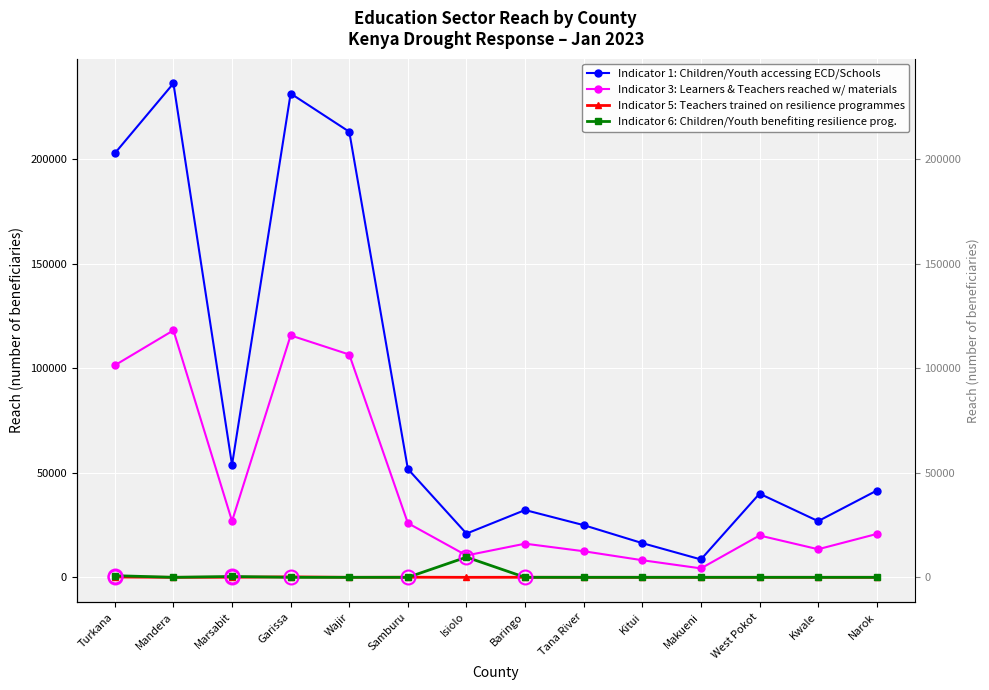

Reading left to right, extract all data points from this chart.

Indicator 1: Children/Youth accessing ECD/Schools: 202912	236376	53800	231528	213232	51848	20930	32205	24970	16365	8555	40035	26885	41510
Indicator 3: Learners & Teachers reached w/ materials: 101456	118188	26900	115764	106616	25924	10465	16103	12485	8183	4278	20018	13443	20755
Indicator 5: Teachers trained on resilience programmes: 159	0	41	219	0	50	0	24	0	0	0	0	0	0
Indicator 6: Children/Youth benefiting resilience prog.: 792	0	395	0	0	0	9651	0	0	0	0	0	0	0